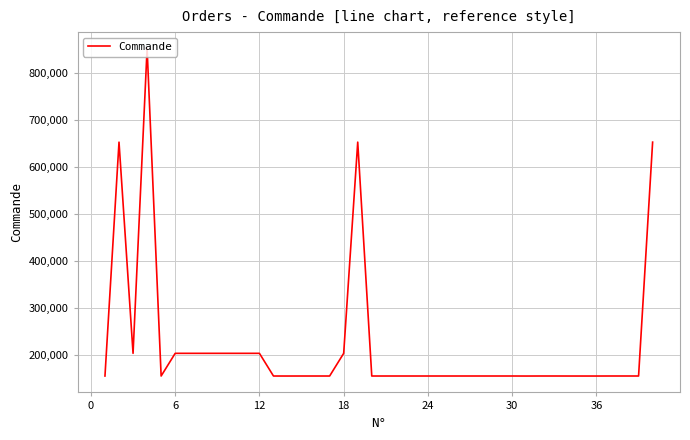

True or false: the data has more than 0 interior local peaks.

True